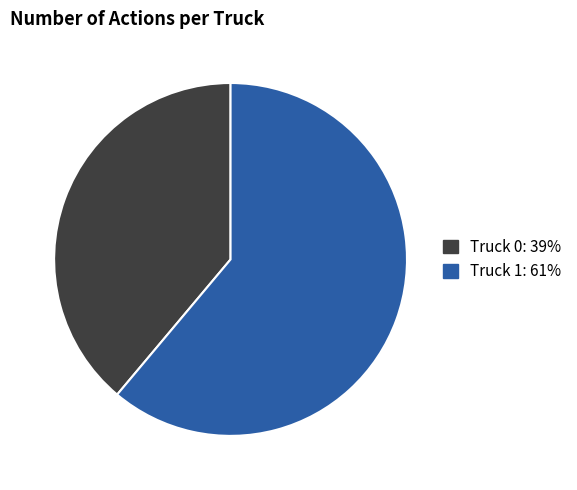

Approximately how many times larger is the value at Truck 0 compared to Truck 1?

0.6